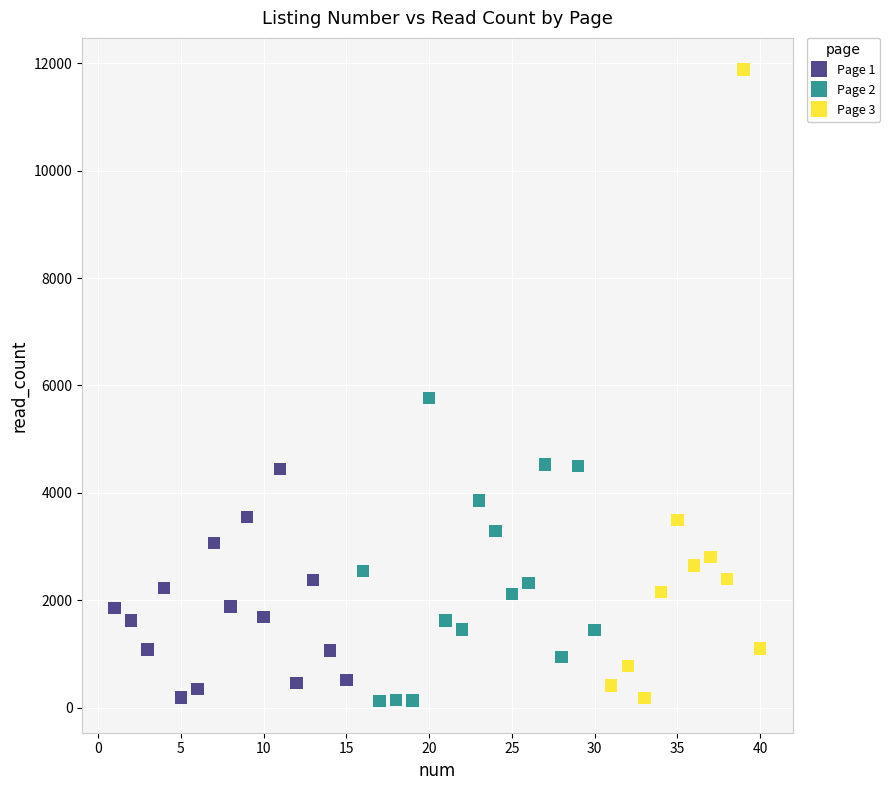

Which series contains the highest Y value?

Page 3